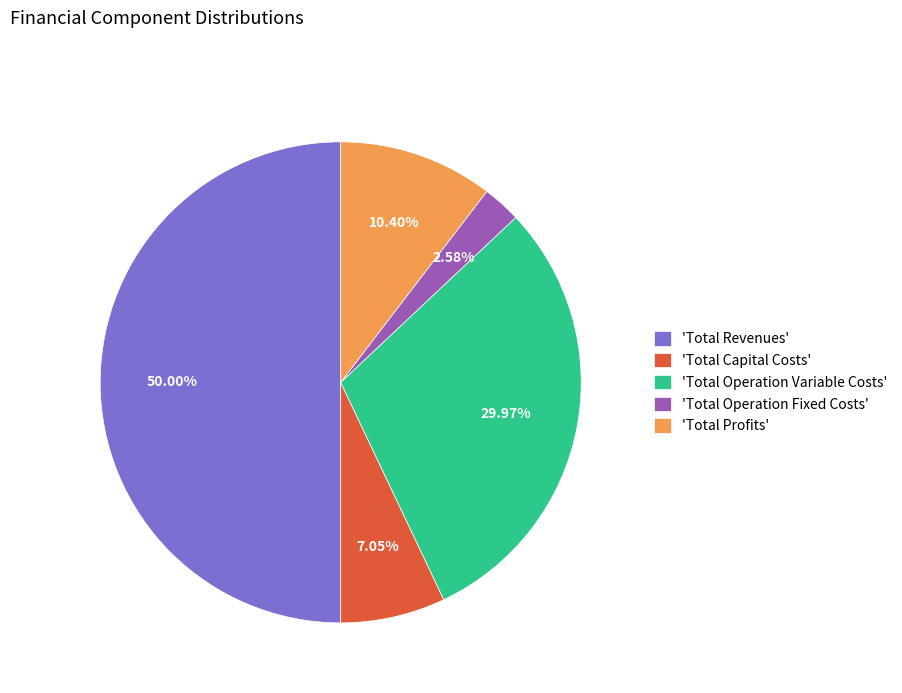

Is the sum of 'Total Operation Variable Costs' and 'Total Operation Fixed Costs' greater than half?

No